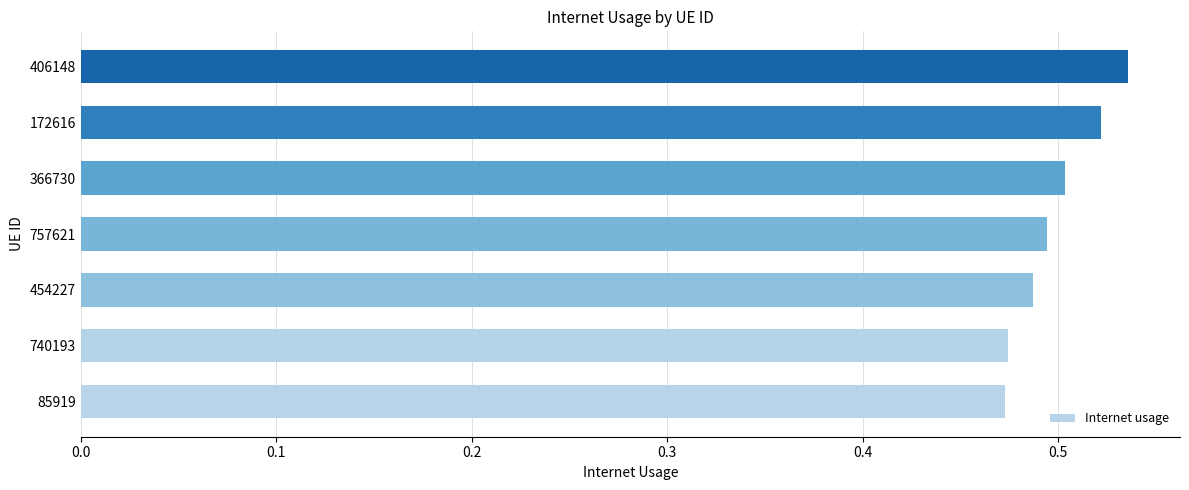

What is the sum of all values?

3.5